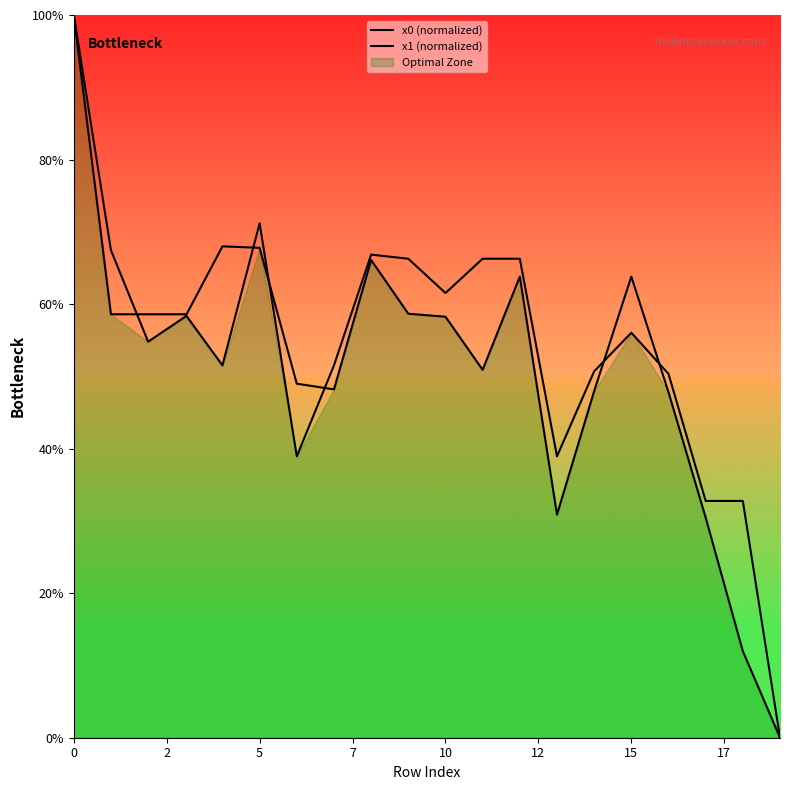

How many times do x1 (normalized) and x0 (normalized) cross each other?

7